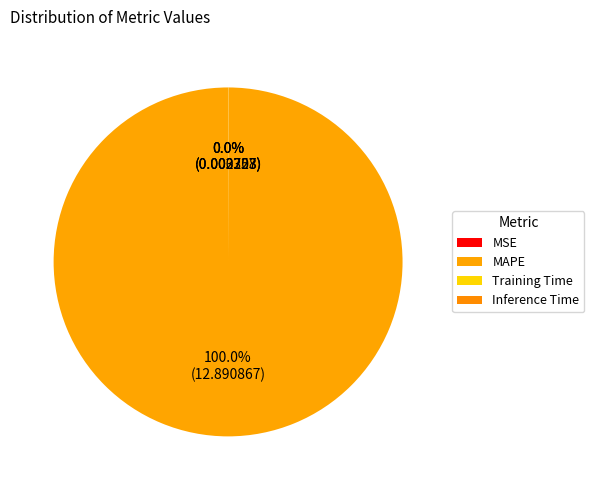

Does any single category account for the majority?

Yes